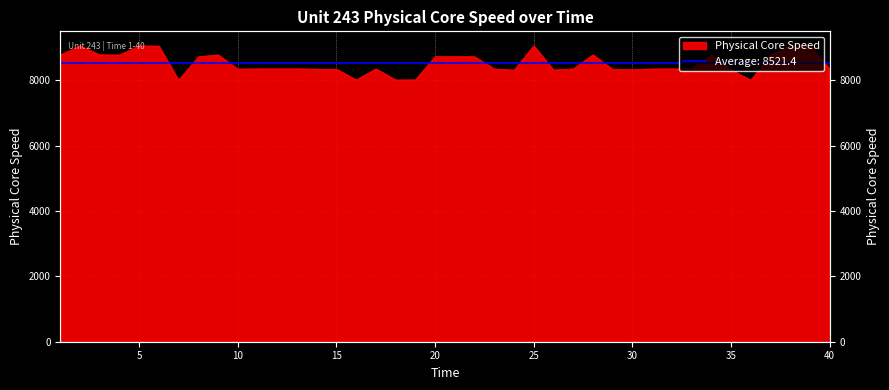

The value at 7 is 8005.2. True or false?

True